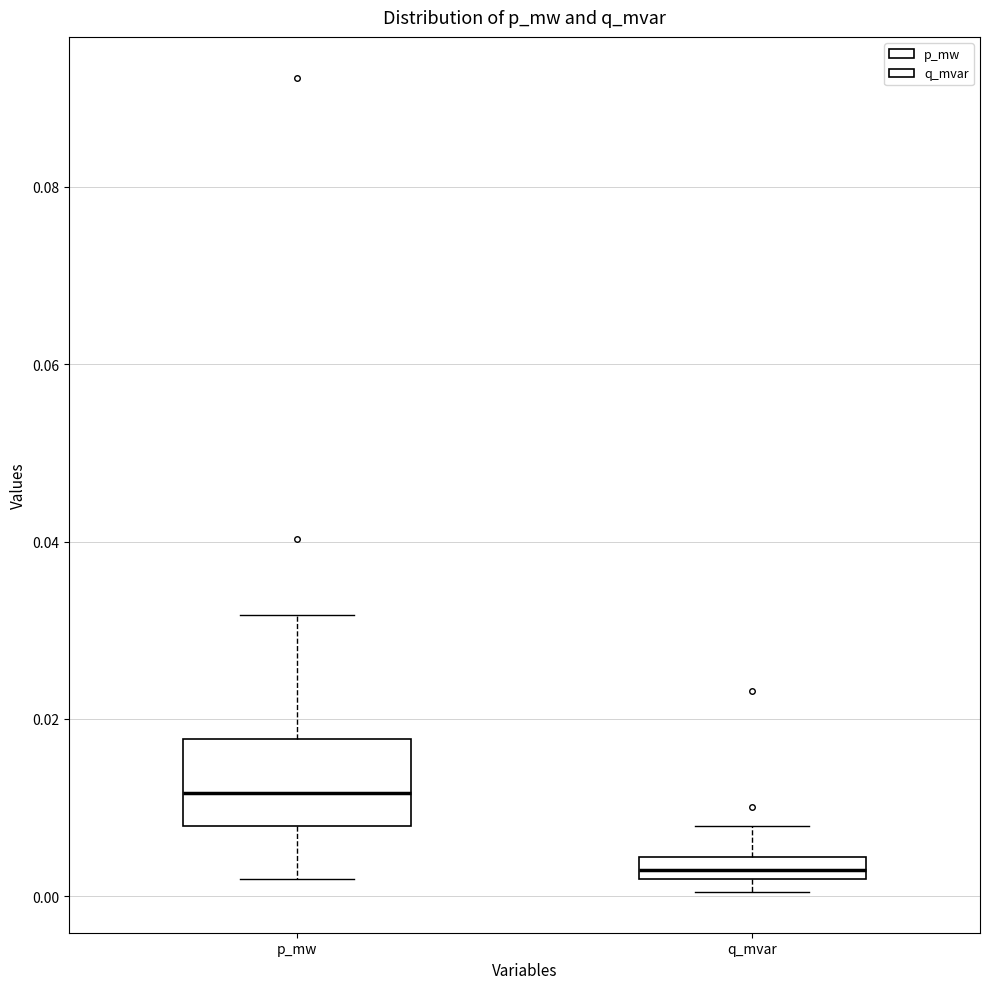

Which box has the highest median line?

p_mw